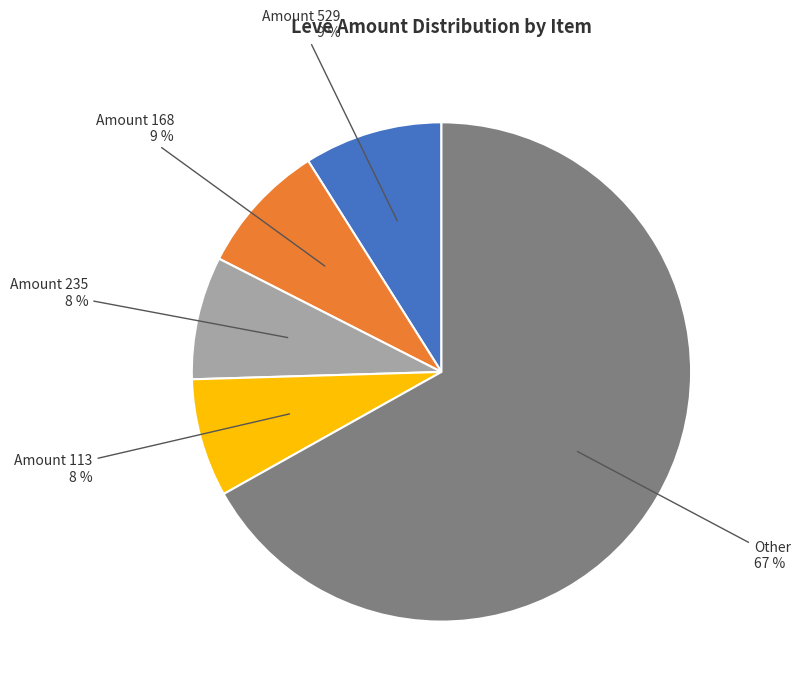

Is there a majority slice in this chart?

Yes